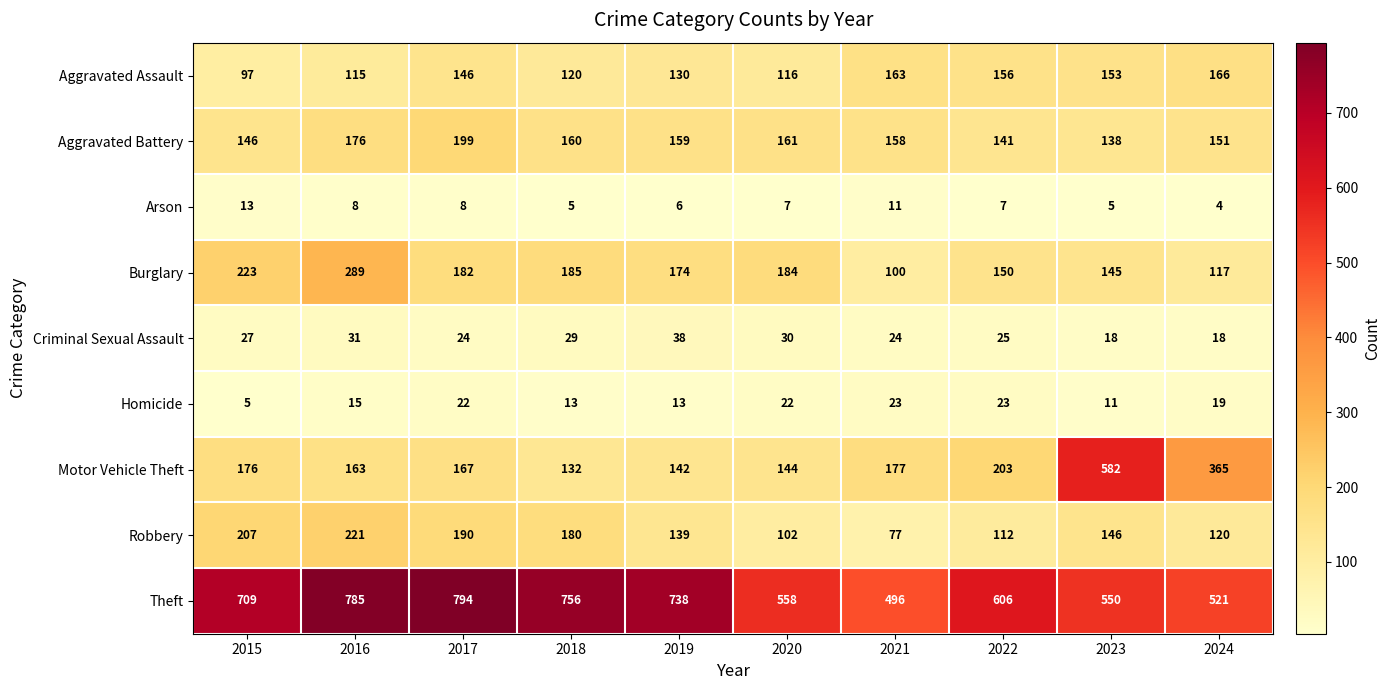

What is the spread (max minus min) of values at 2022?

599